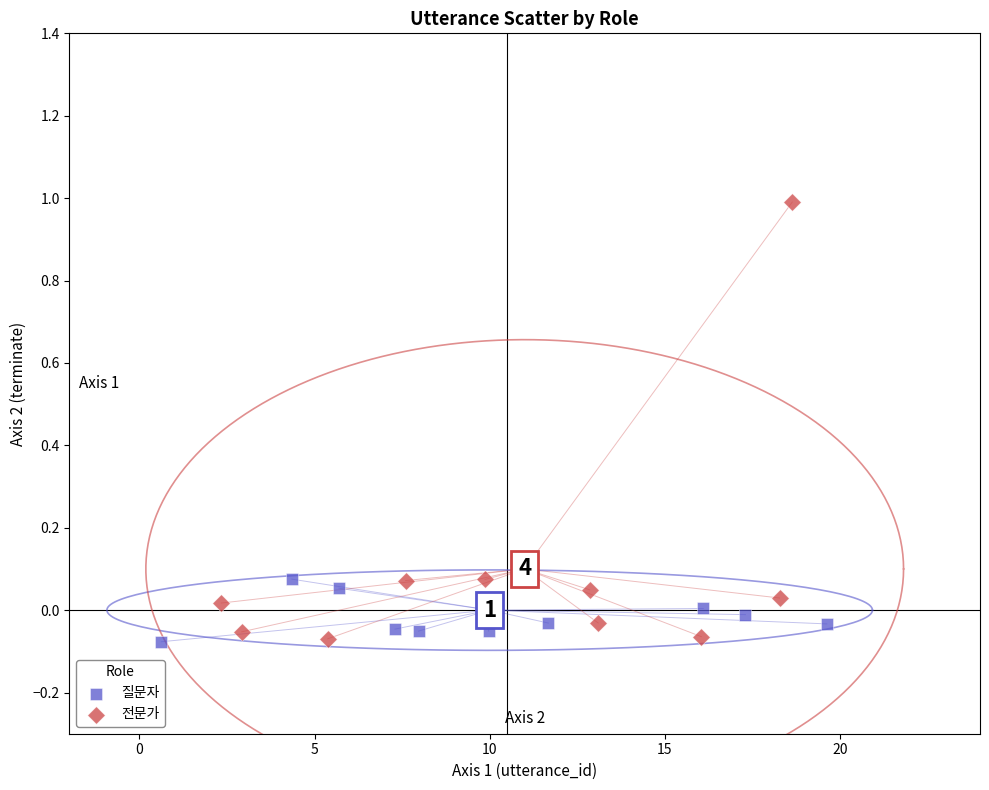

Which series has the widest spread of Y values?

전문가